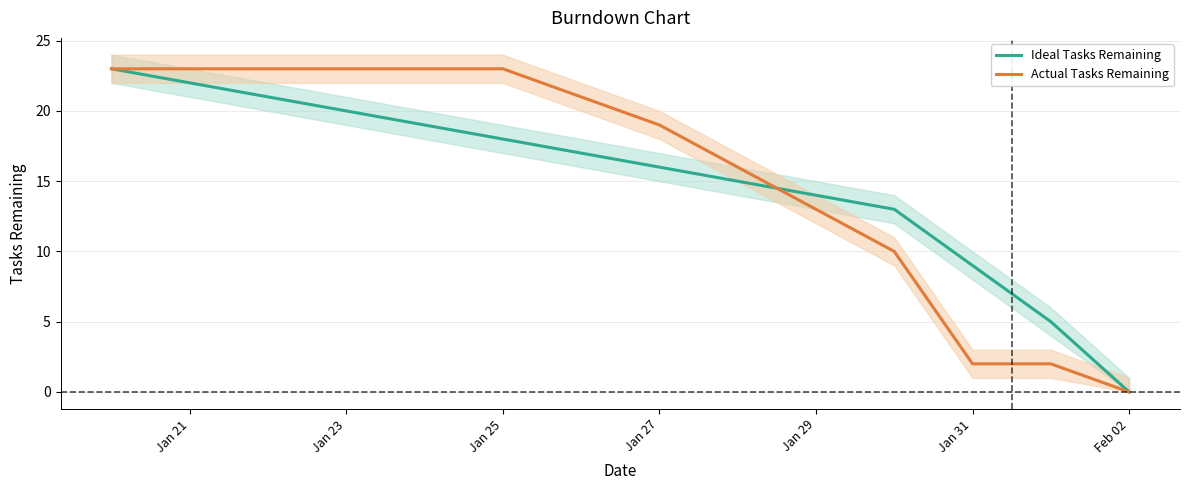

The Actual Tasks Remaining series shows 23 at Jan 25. True or false?

True